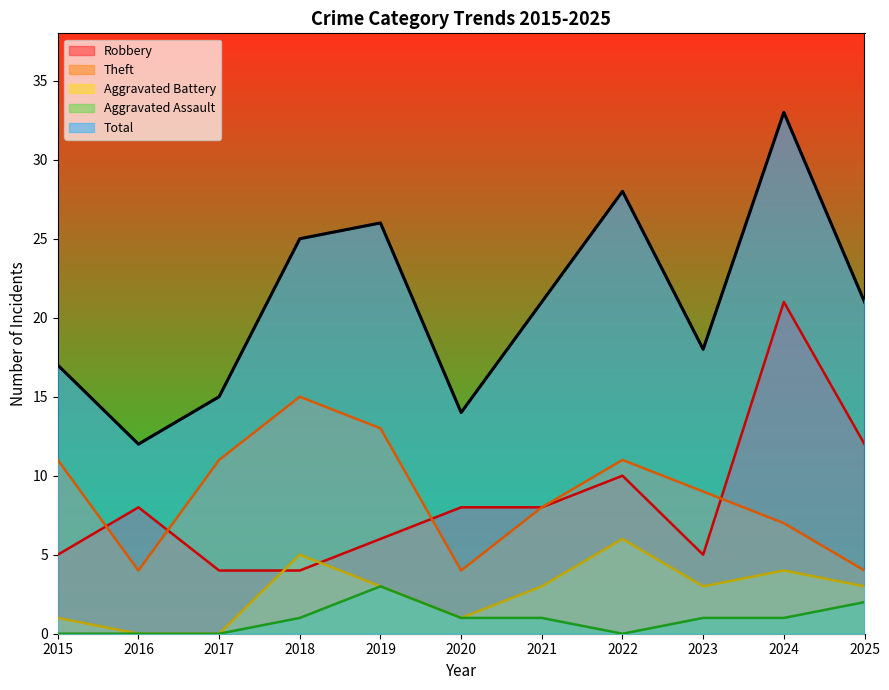

Reading right to left, list all the values displayed in this chart.

Robbery: 2025=12	2024=21	2023=5	2022=10	2021=8	2020=8	2019=6	2018=4	2017=4	2016=8	2015=5
Theft: 2025=4	2024=7	2023=9	2022=11	2021=8	2020=4	2019=13	2018=15	2017=11	2016=4	2015=11
Aggravated Battery: 2025=3	2024=4	2023=3	2022=6	2021=3	2020=1	2019=3	2018=5	2017=0	2016=0	2015=1
Aggravated Assault: 2025=2	2024=1	2023=1	2022=0	2021=1	2020=1	2019=3	2018=1	2017=0	2016=0	2015=0
Total: 2025=21	2024=33	2023=18	2022=28	2021=21	2020=14	2019=26	2018=25	2017=15	2016=12	2015=17